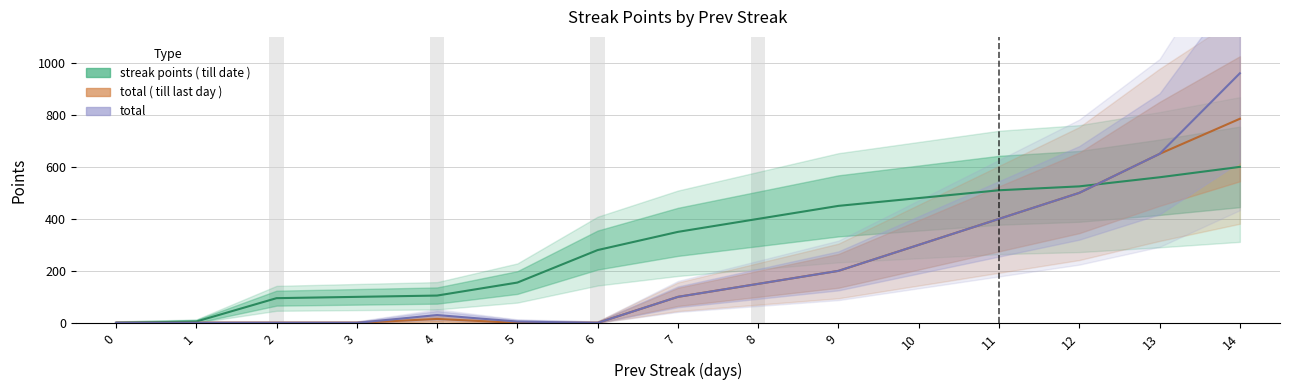

Reading right to left, what are all the values shown in this chart?

streak points ( till date ): 600	560	525	510	480	450	400	350	280	155	105	100	95	5	0
total ( till last day ): 785	650	500	400	300	200	150	100	0	0	15	0	0	0	0
total: 960	650	500	400	300	200	150	100	0	5	30	0	0	0	0